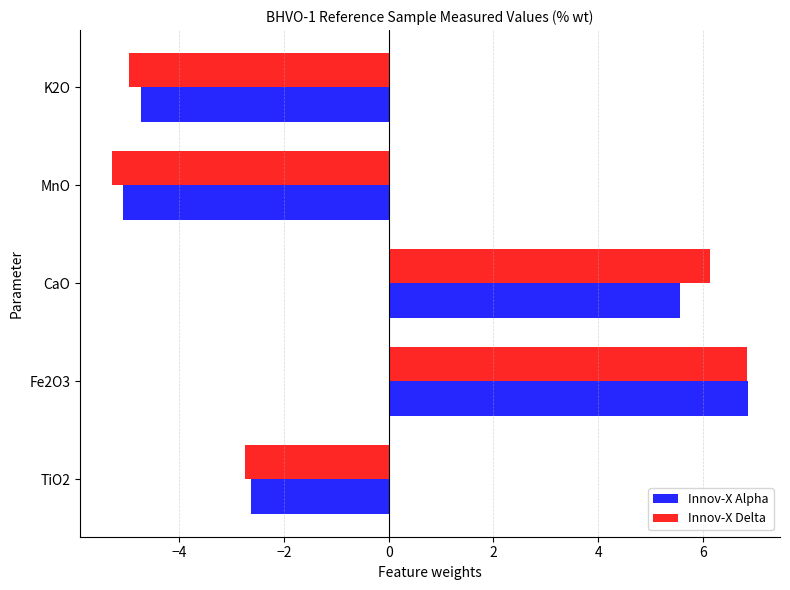

What is the maximum value shown in the chart?

6.9